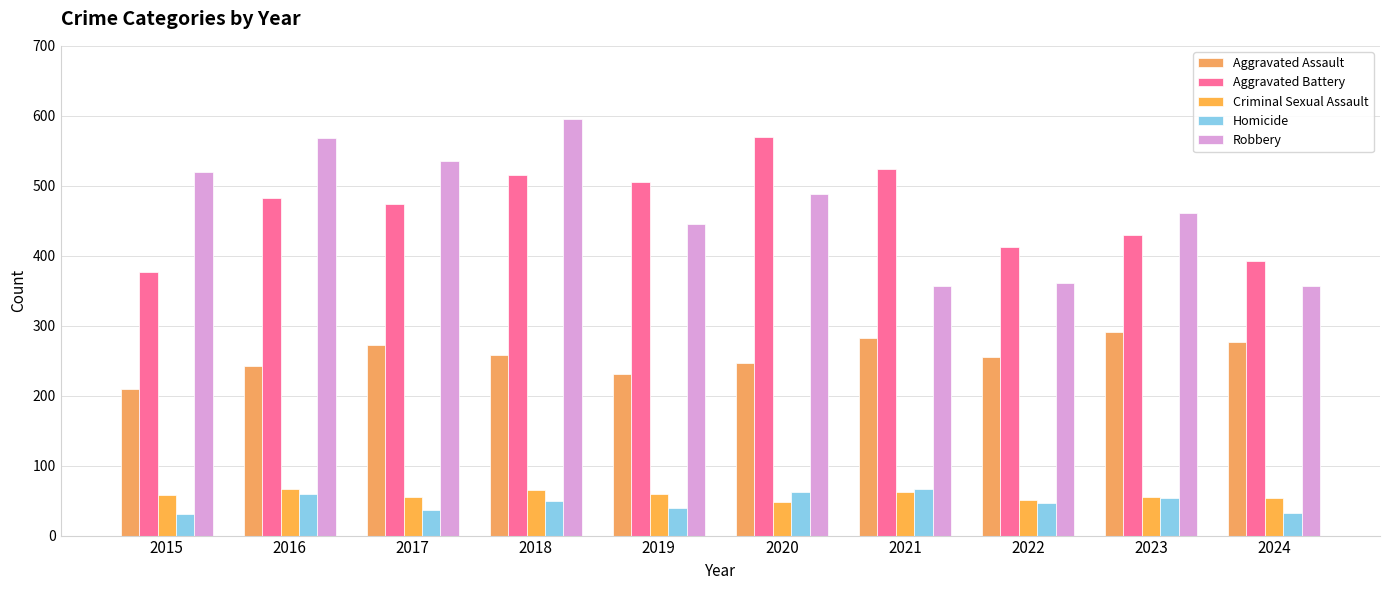

Which label corresponds to the largest value in the chart?

2018